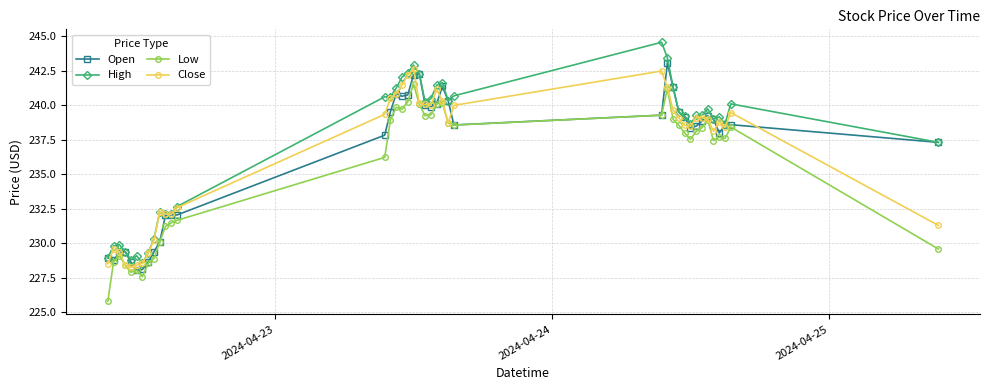

True or false: Open has more than 2 interior local peaks.

True